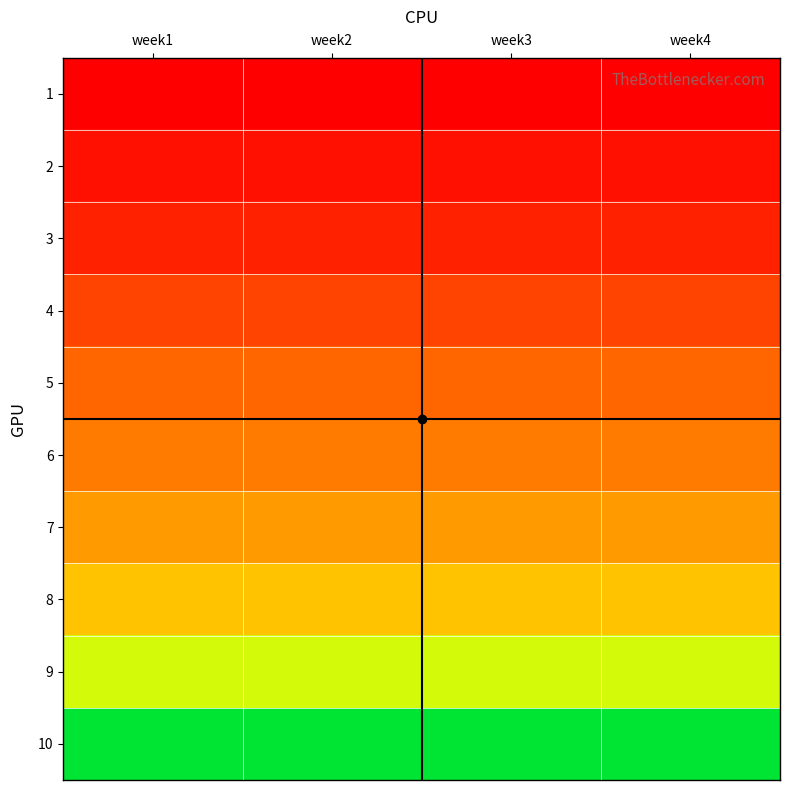

Between week4 and week2, which is larger?

week4